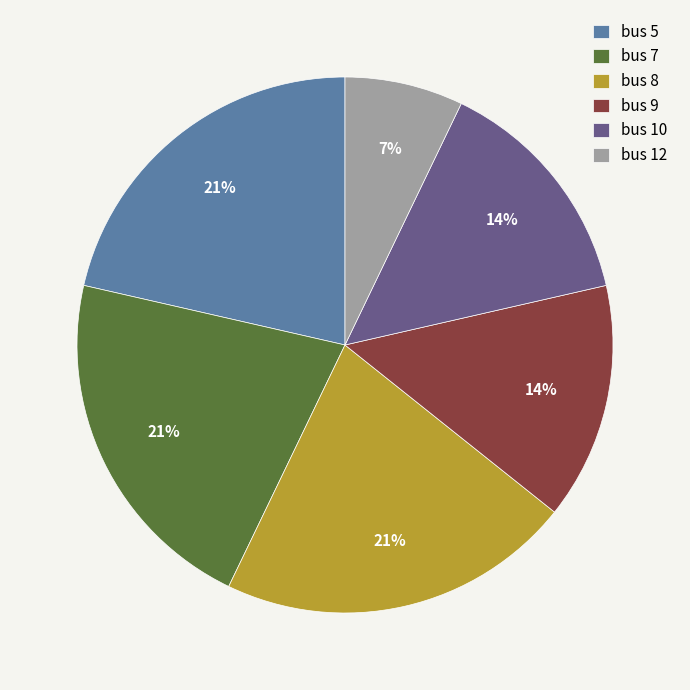

Is it true that bus 8 is 8% of the pie?

False